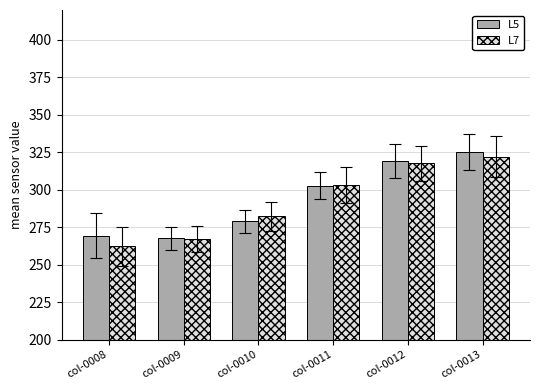

What is the sum of all L5 values?

1762.8